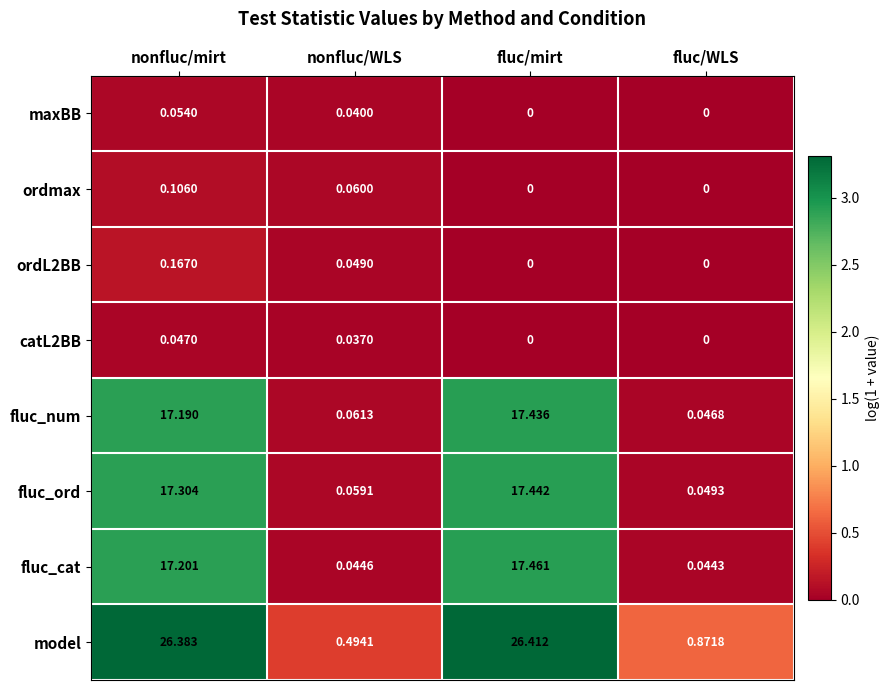

How many distinct data groups are displayed?

8